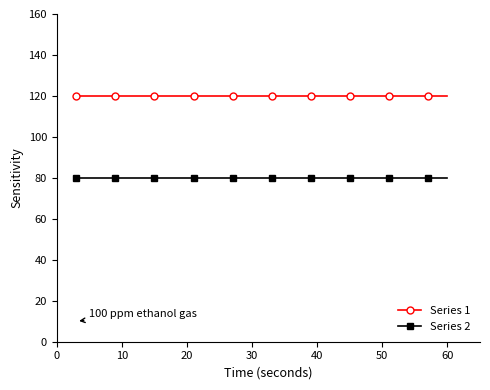

True or false: Series 1 and Series 2 intersect in this chart.

False